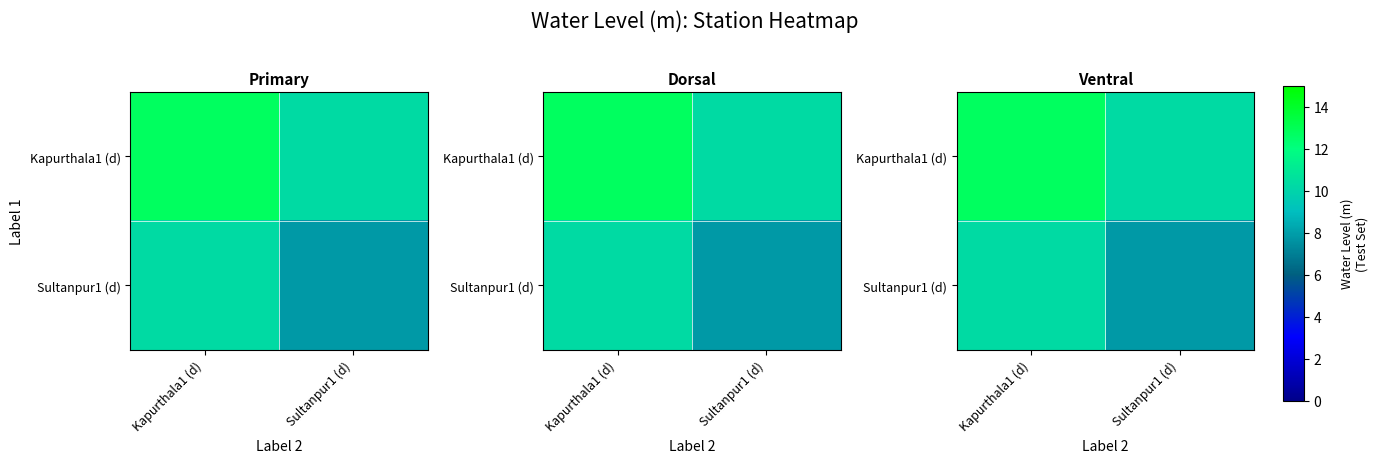

What is the sum of the Kapurthala1 (d) values at Kapurthala1 (d) and Sultanpur1 (d)?

23.0